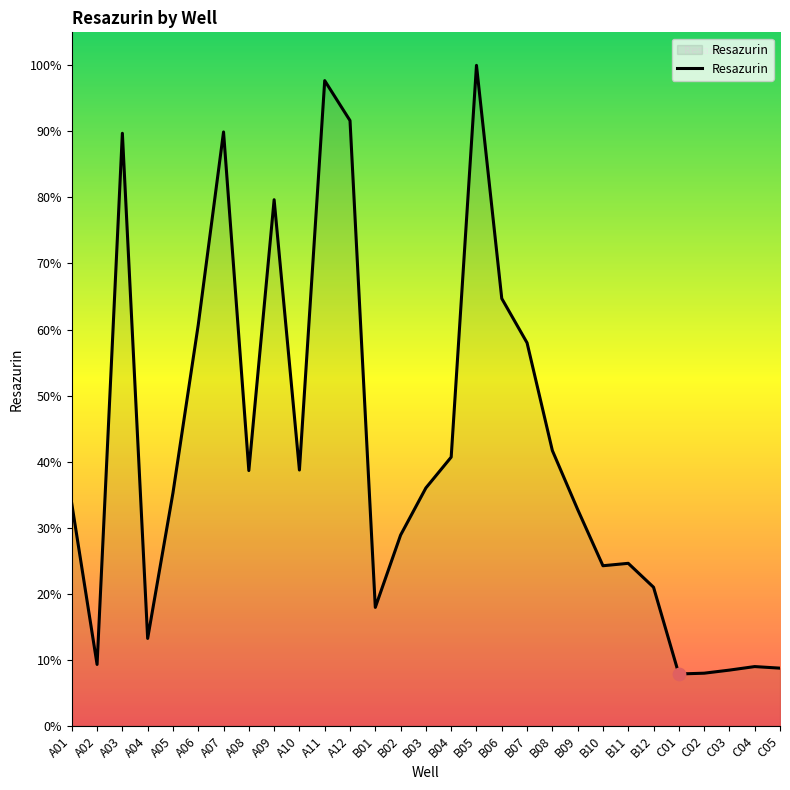

Which has a higher value, B08 or A05?

B08